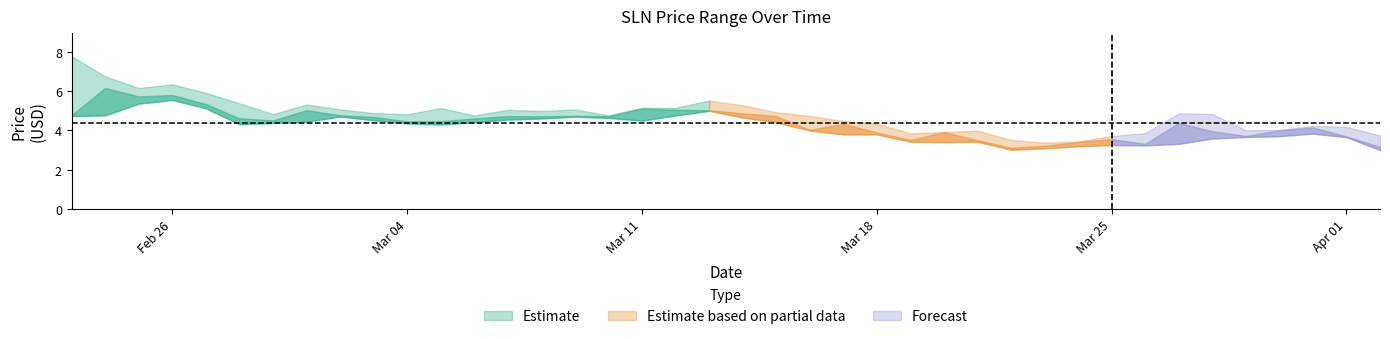

True or false: close and high cross at least once.

False